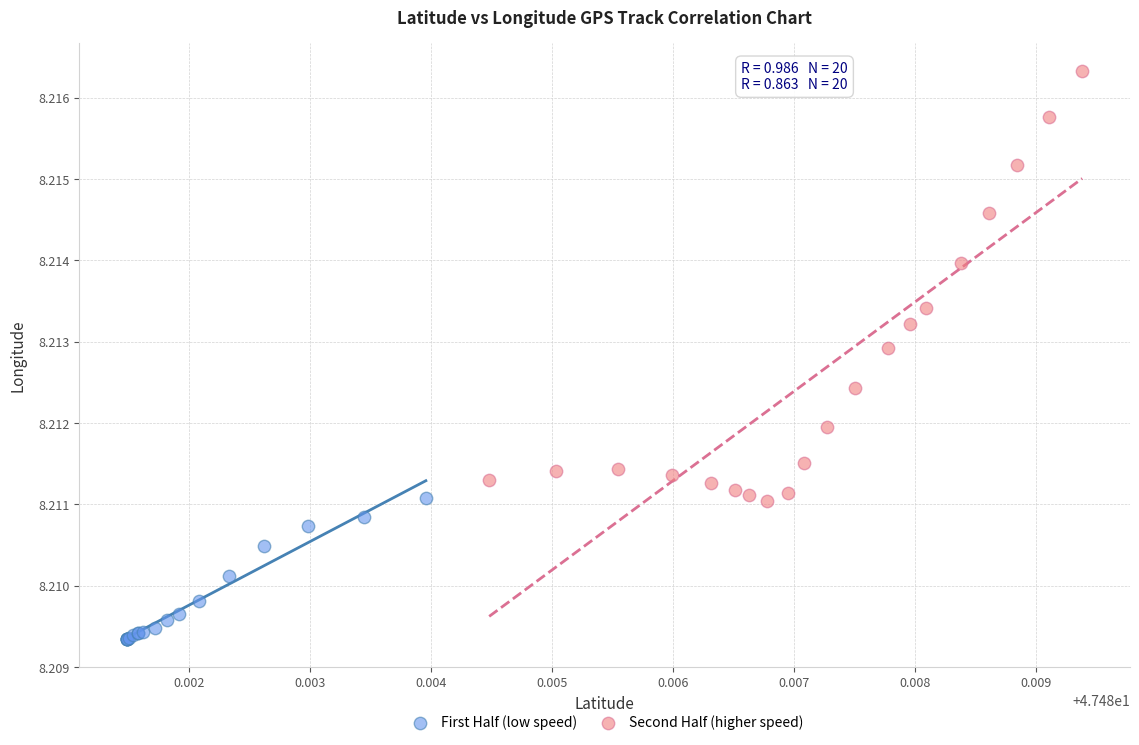

Which series reaches the maximum Y coordinate?

Second Half (higher speed)